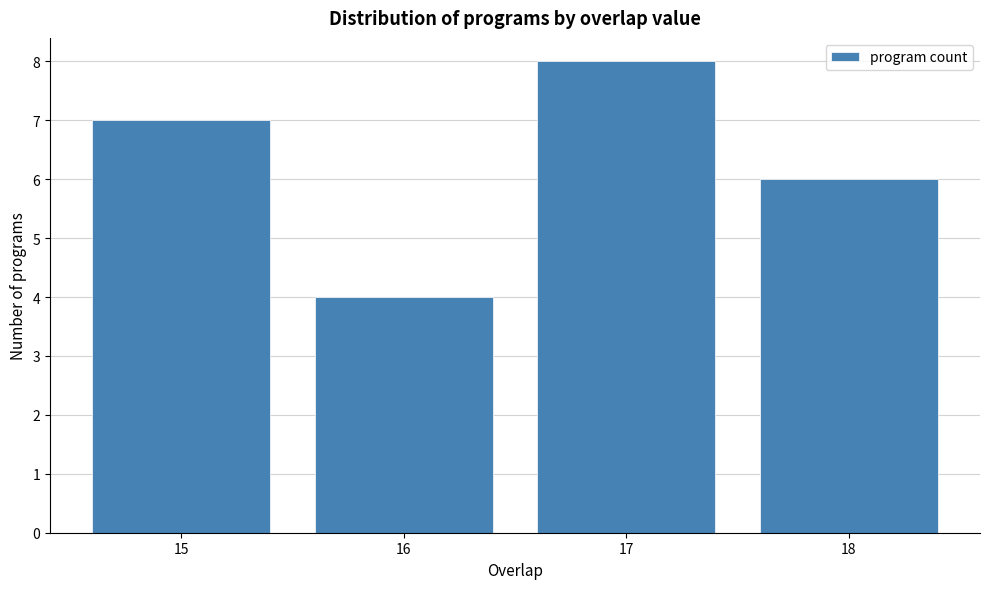

Reading right to left, list all the values displayed in this chart.

18=6	17=8	16=4	15=7